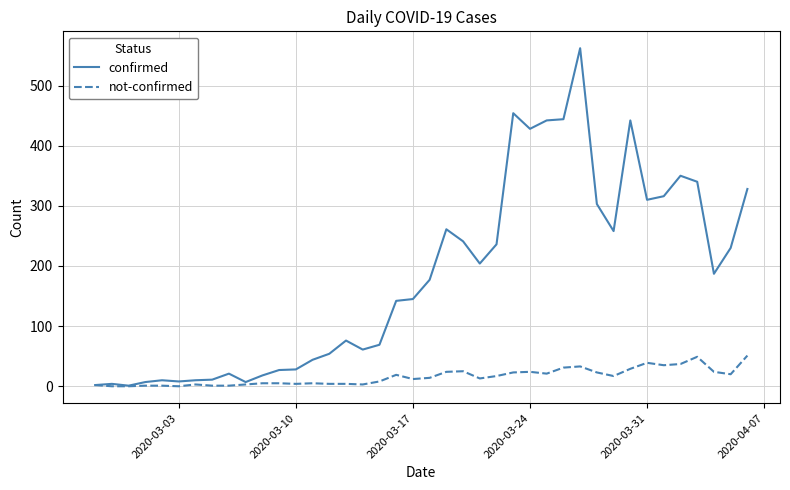

List the series in order of their peak value, lowest first.

not-confirmed, confirmed